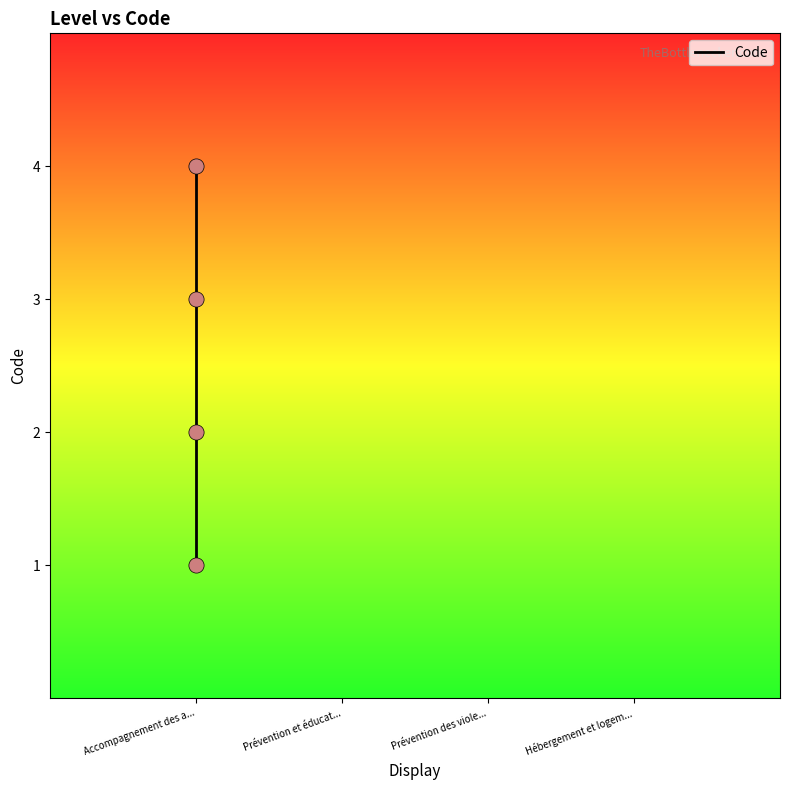

Between Hébergement et logem... and Accompagnement des a..., which is larger?

Hébergement et logem...